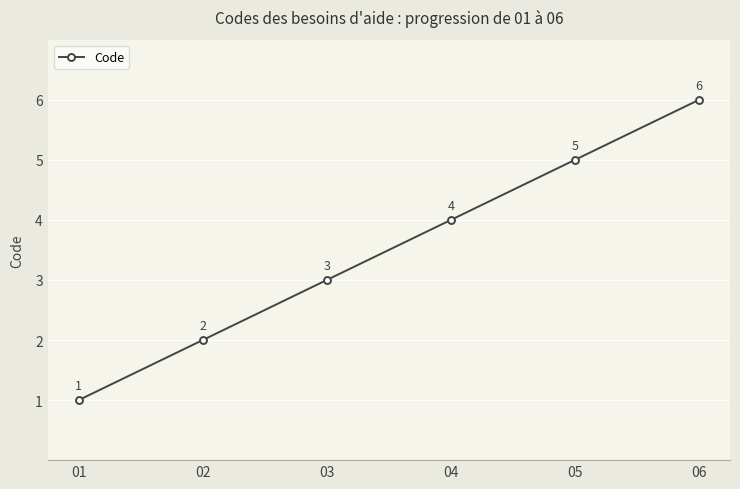

At which category does the chart reach its peak across all series?

06